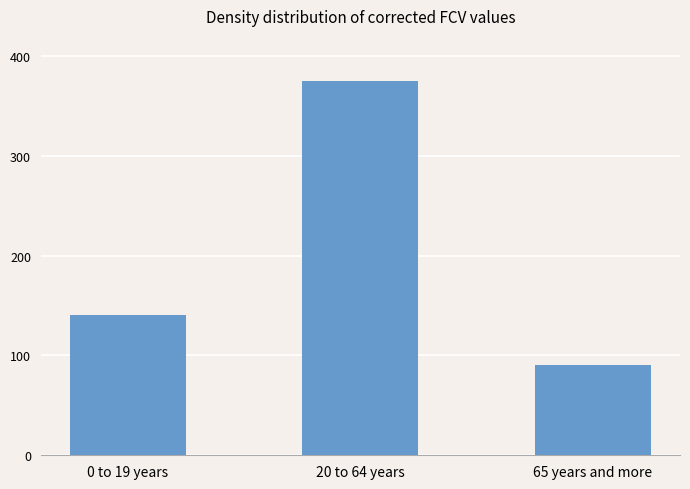

What is the label of the 2nd bar from the left?

20 to 64 years